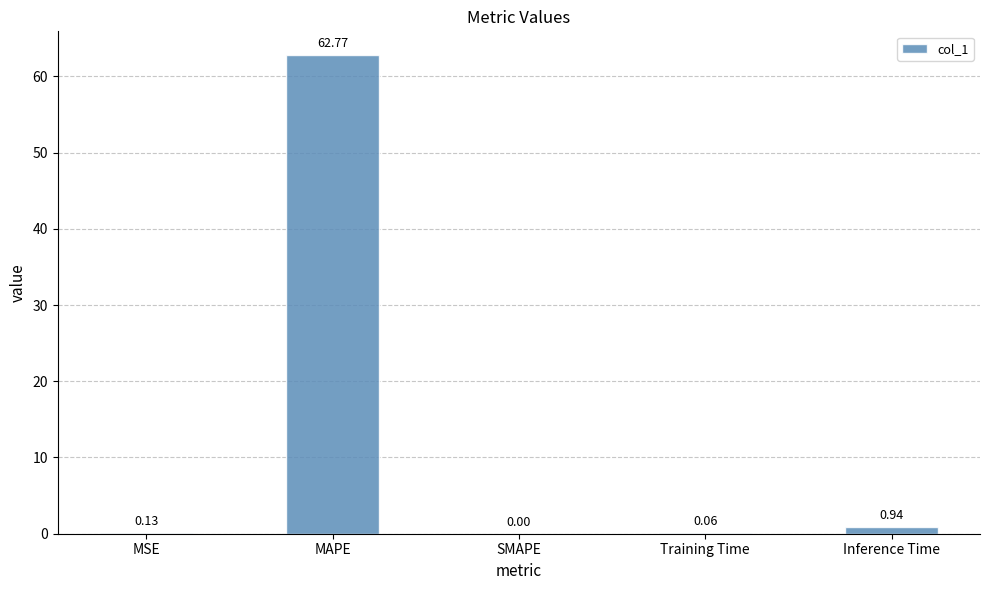

What is the sum of all values?

63.9